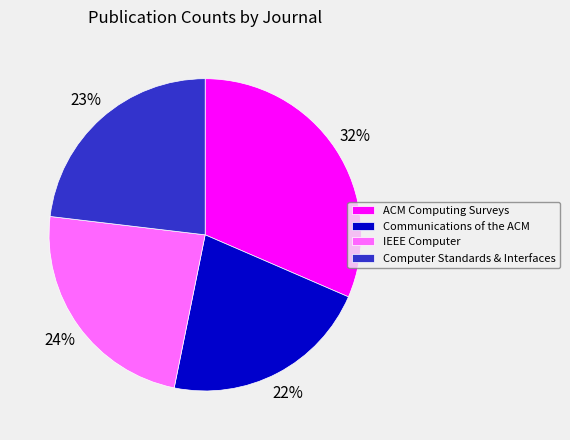

Rank the categories by value from highest to lowest.

ACM Computing Surveys, IEEE Computer, Computer Standards & Interfaces, Communications of the ACM